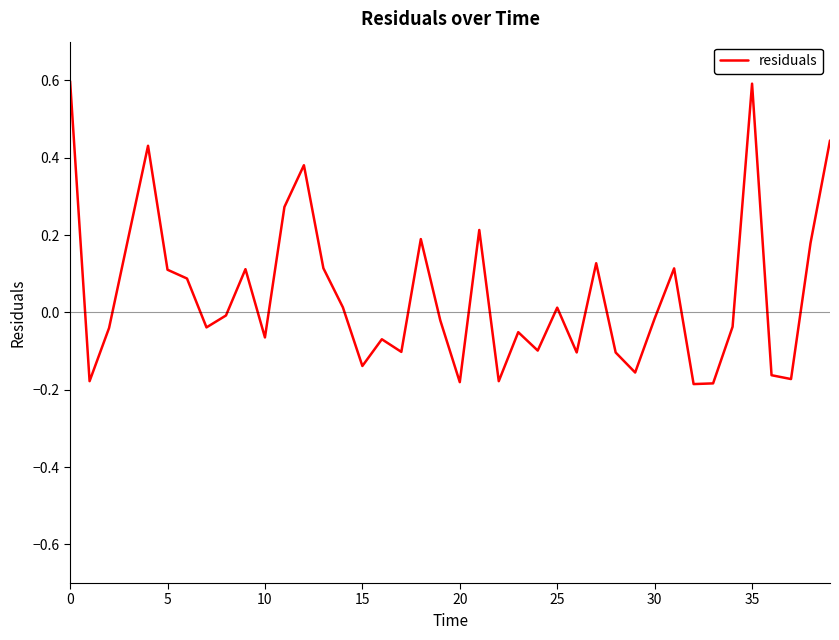

Does the chart display data point markers on the line(s)?

No